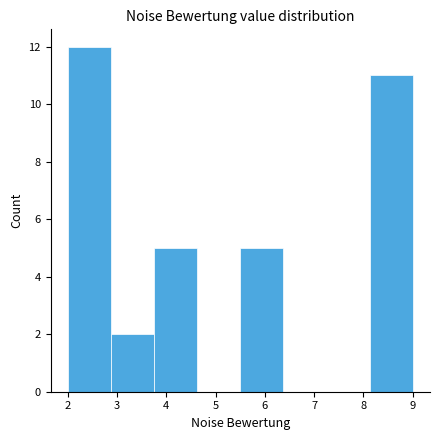

Which range on the x-axis has the tallest bar?

2.0 to 2.9